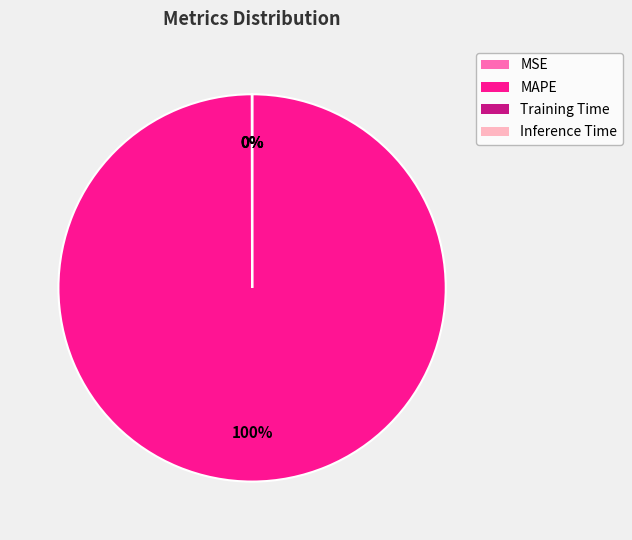

Which category has the biggest portion of the pie?

MAPE